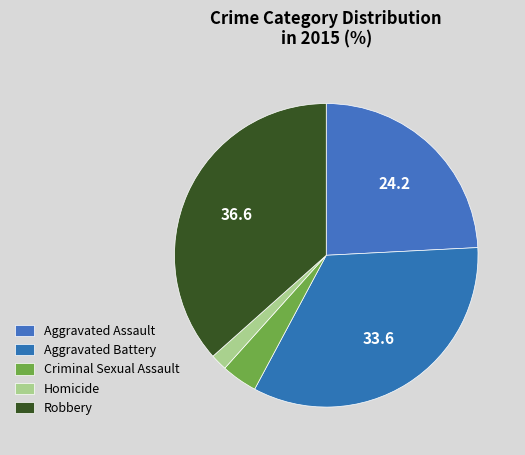

How many slices are in this pie chart?

5